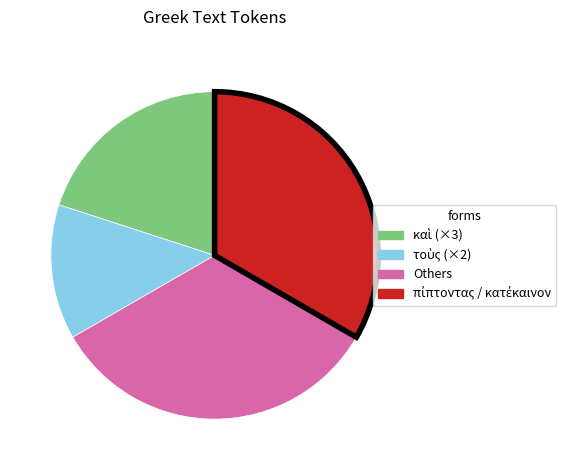

Is there a majority slice in this chart?

No